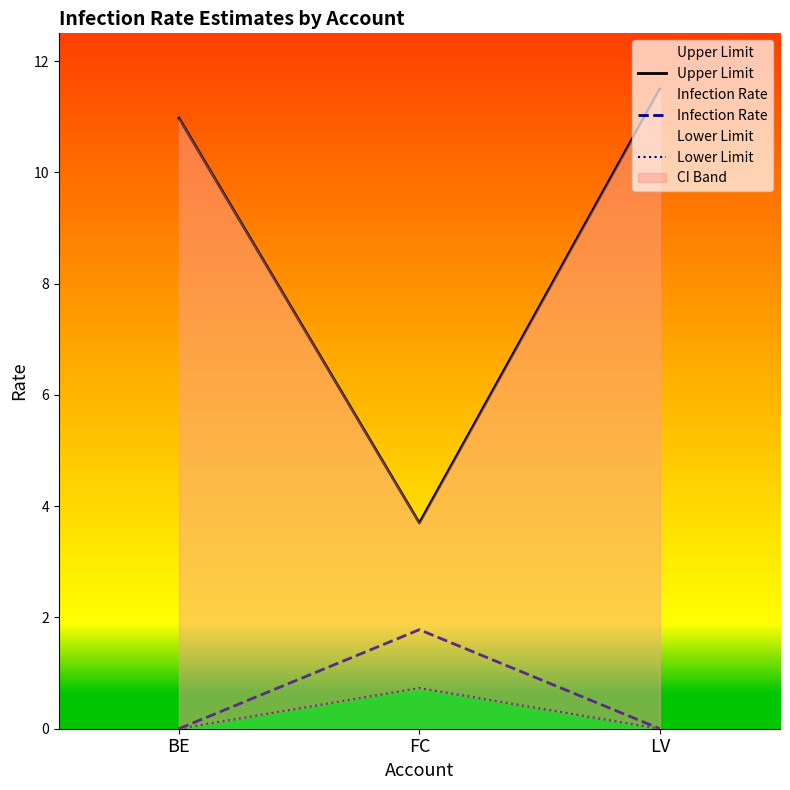

The value of Upper Limit at LV is 15.4. True or false?

False